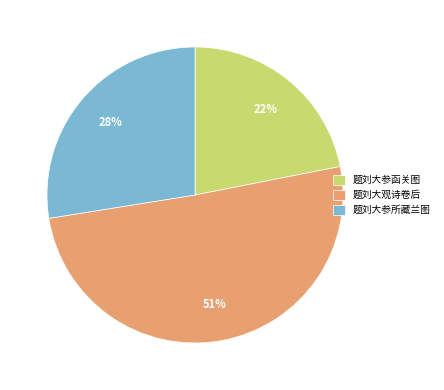

Combined, do 题刘大观诗卷后 and 题刘大参函关图 account for over 50%?

Yes